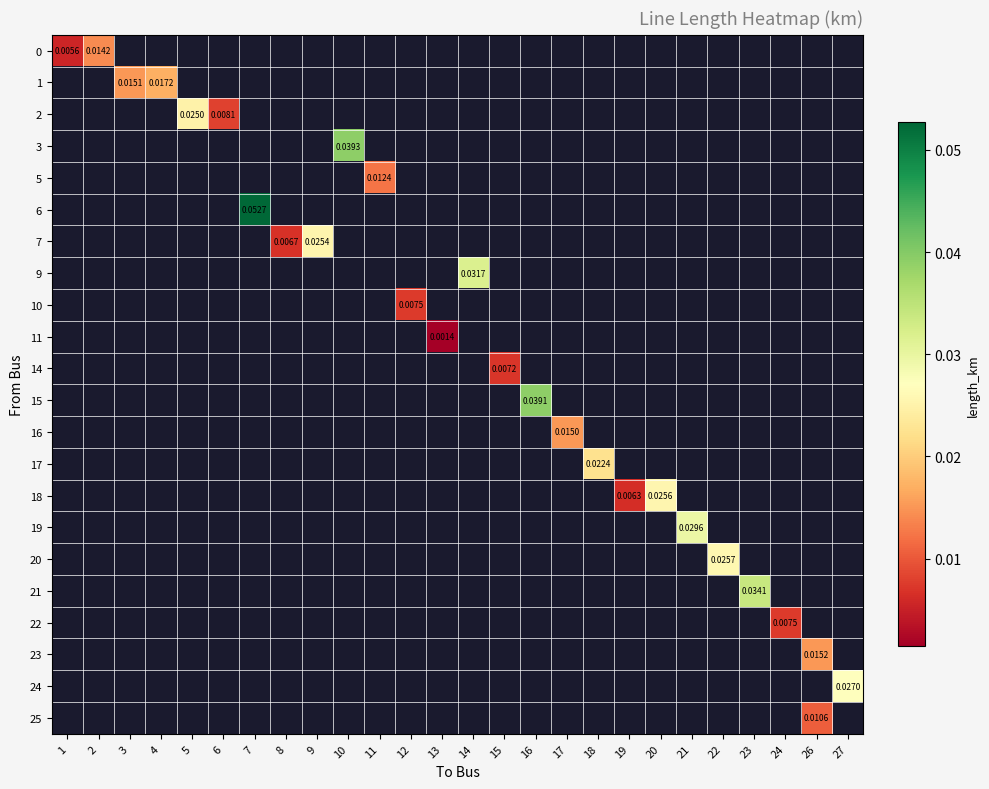

Count the number of categories in the chart.

26